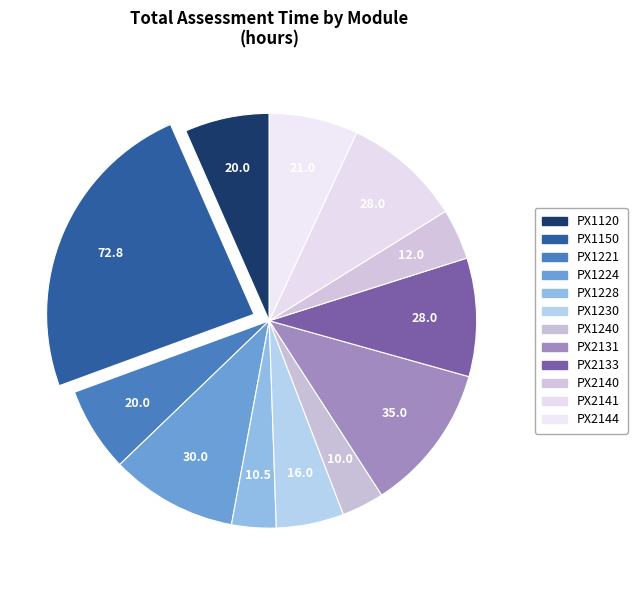

What is the ratio of the value at PX1221 to the value at PX1120?

1.0